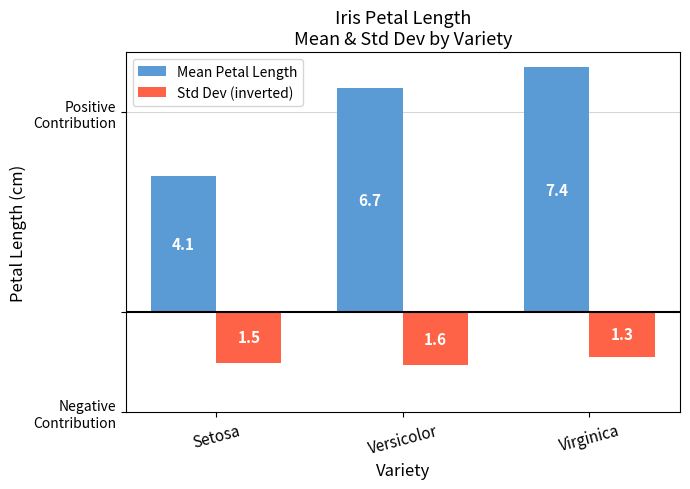

What is the spread (max minus min) of values at Setosa?

5.6